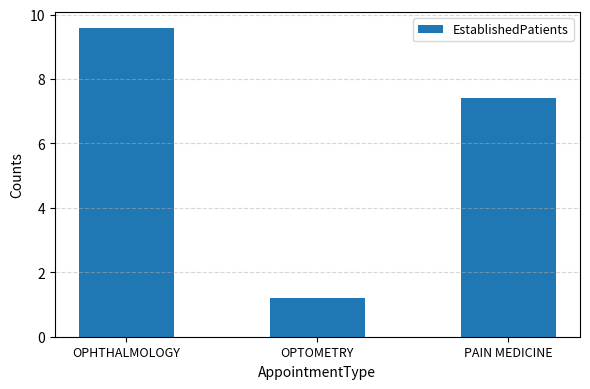

The value at PAIN MEDICINE is 7.4. True or false?

True